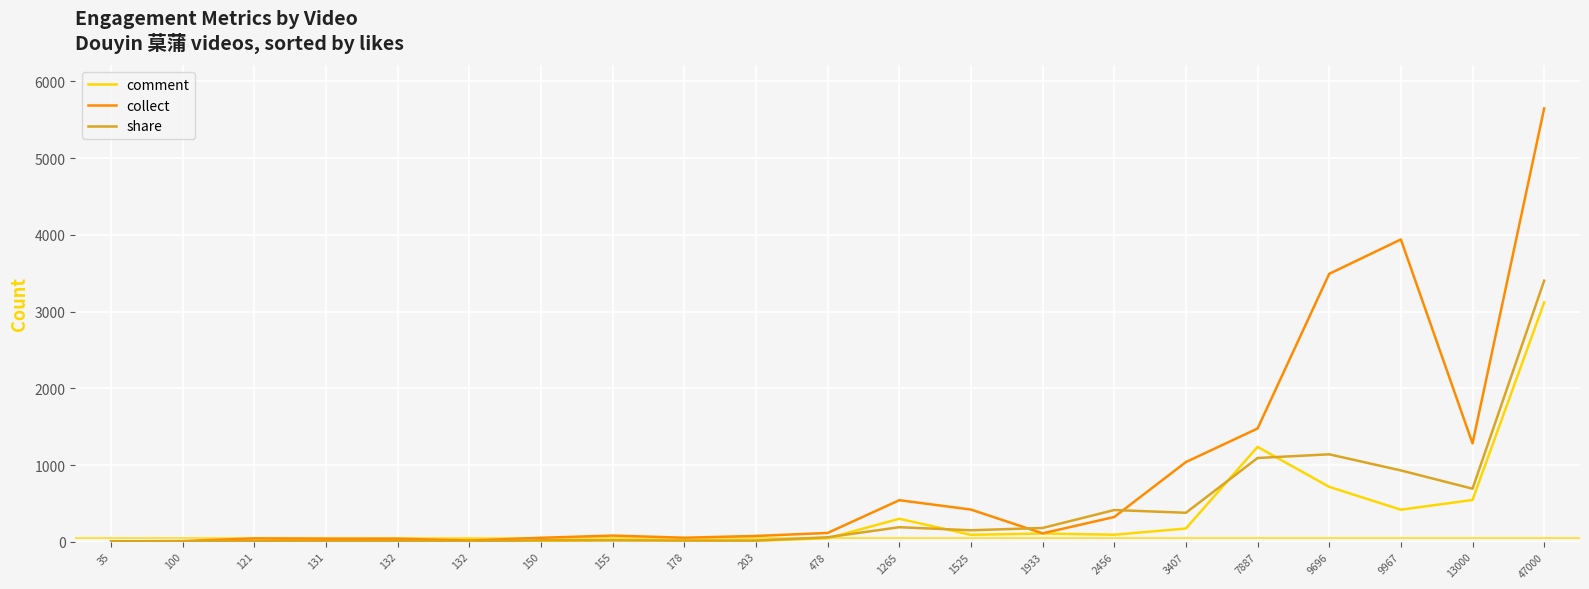

What are all the series names shown in the legend?

comment, collect, share